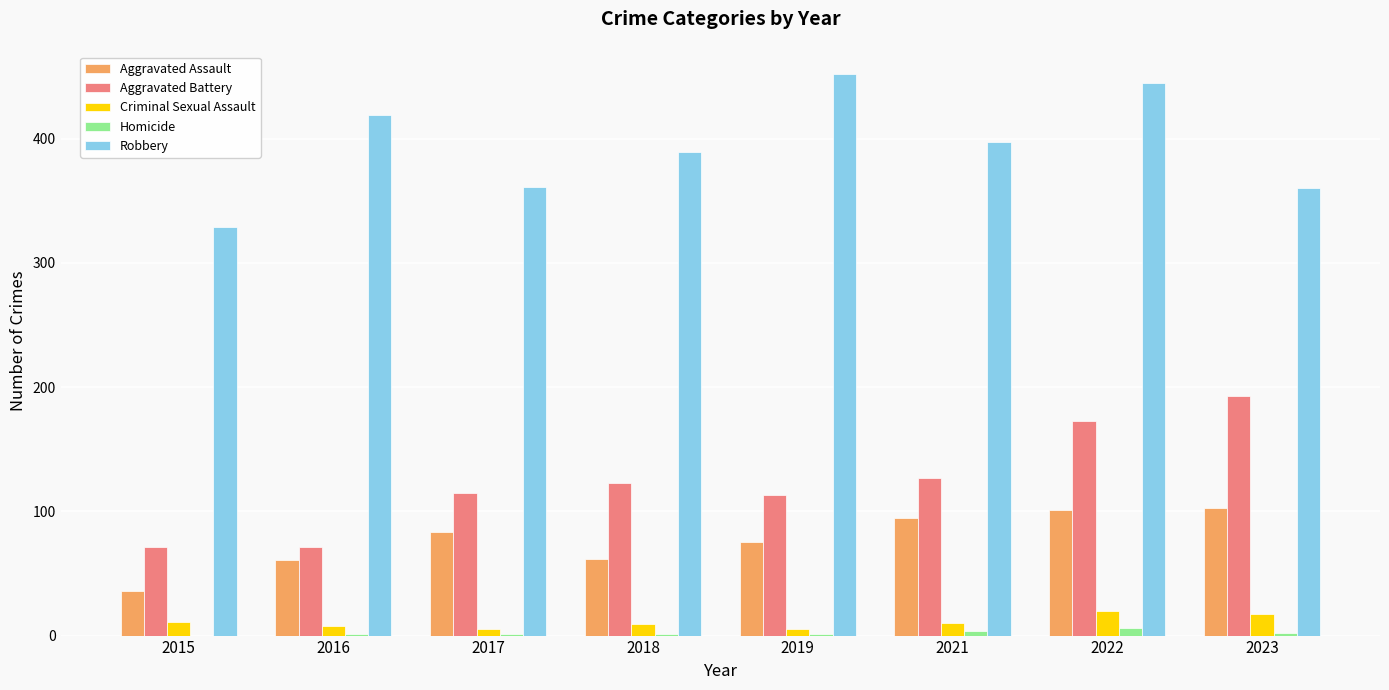

Is the value of Homicide at 2018 greater than the value of Criminal Sexual Assault at 2018?

No